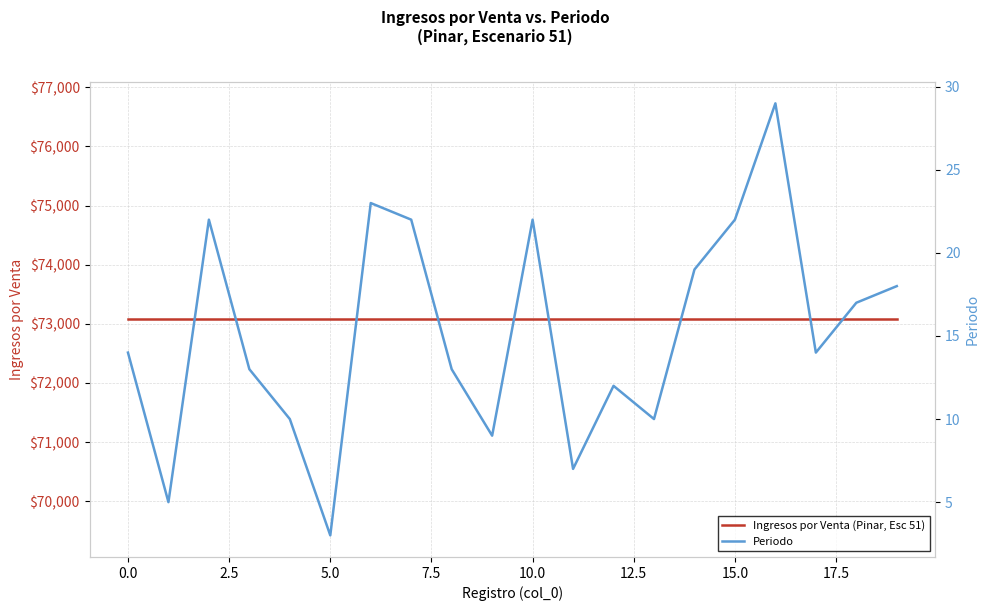

What value does the Ingresos por Venta (Pinar, Esc 51) series have at 14?

73075.0